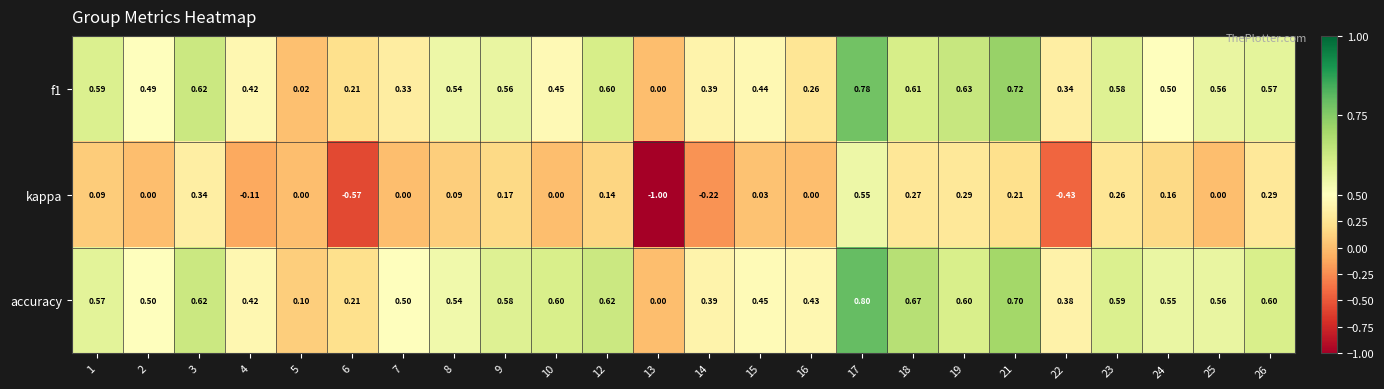

Which label corresponds to the smallest value in the chart?

13